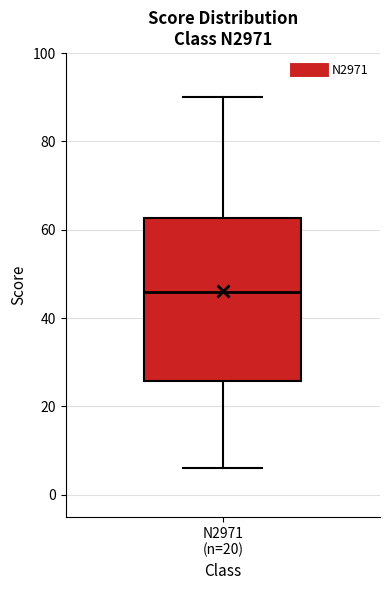

Transcribe this box plot: give where the median line is, the range the box spans, and where the two whiskers end, as read against the y-axis. The values are not printed on the chart, so give them approximately, as read against the axis.

median 46, box 26 to 62, whiskers 6 to 90